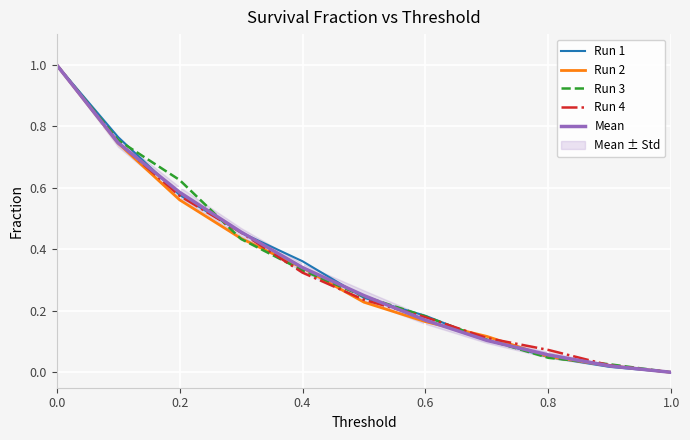

How many lines are shown in the chart?

5